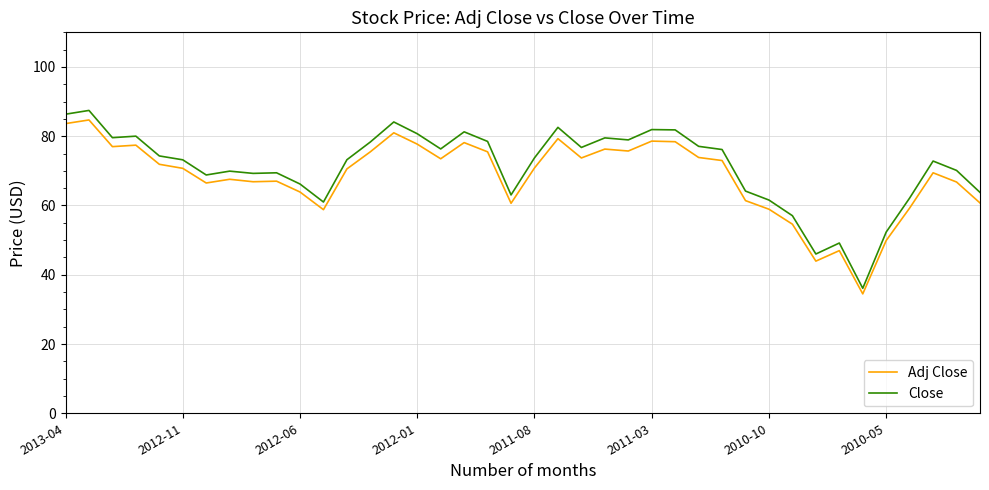

Which series has the largest range (max minus min)?

Close